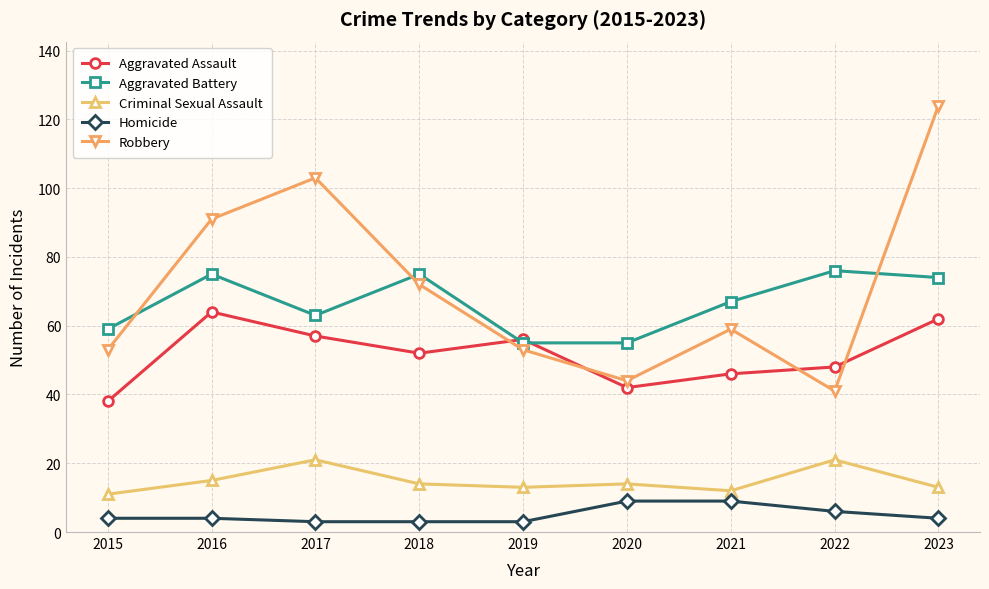

Rank the series by their maximum value, from lowest to highest.

Homicide, Criminal Sexual Assault, Aggravated Assault, Aggravated Battery, Robbery